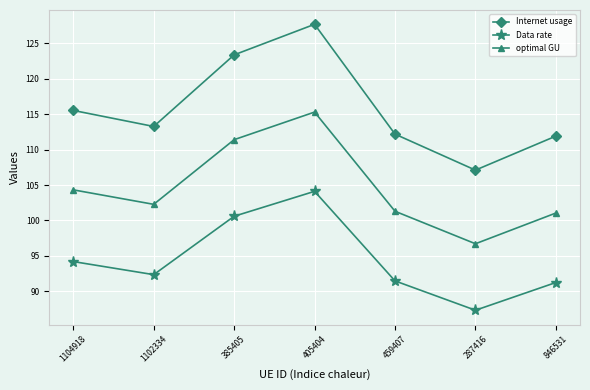

Reading left to right, transcribe all the data shown in this chart.

Internet usage: 115.5	113.3	123.4	127.7	112.2	107.1	111.9
Data rate: 94.2	92.4	100.6	104.1	91.5	87.3	91.3
optimal GU: 104.3	102.3	111.4	115.3	101.3	96.7	101.1